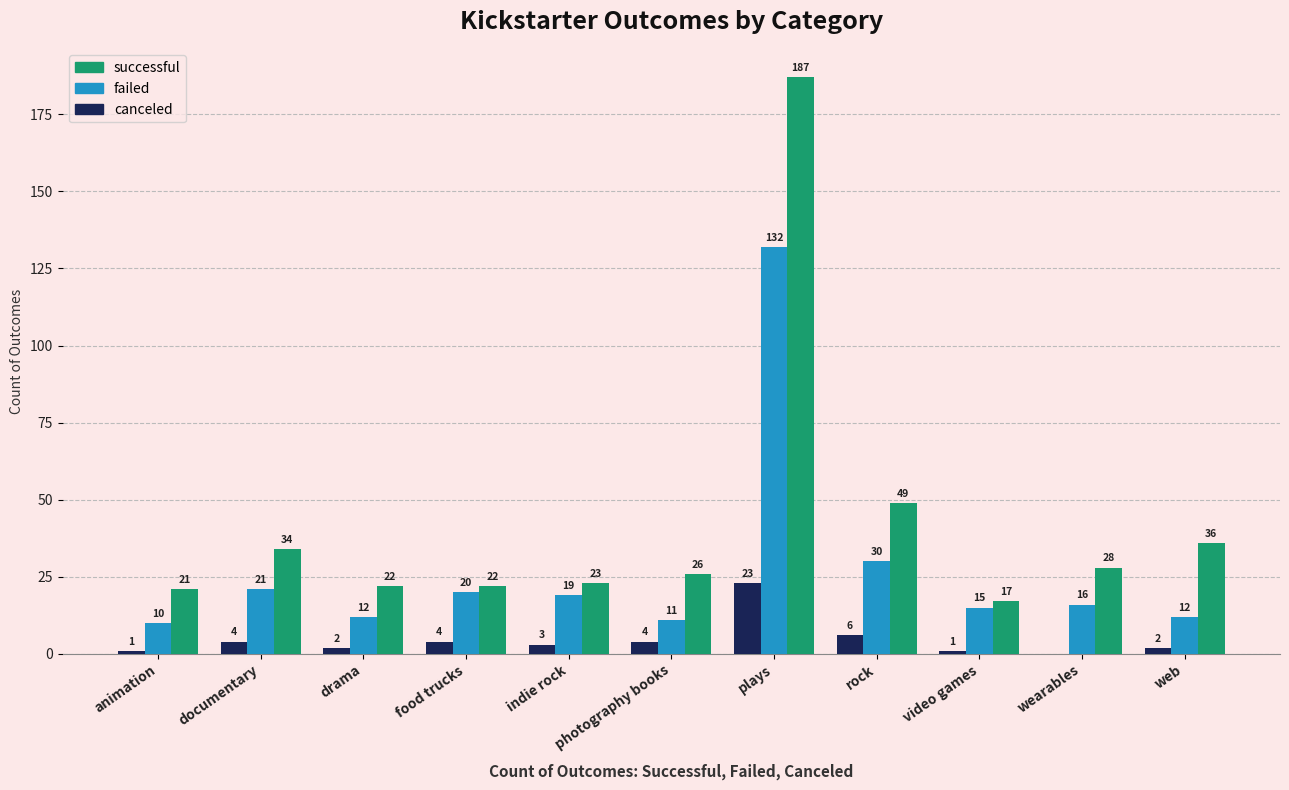

Count the number of data series in this chart.

3